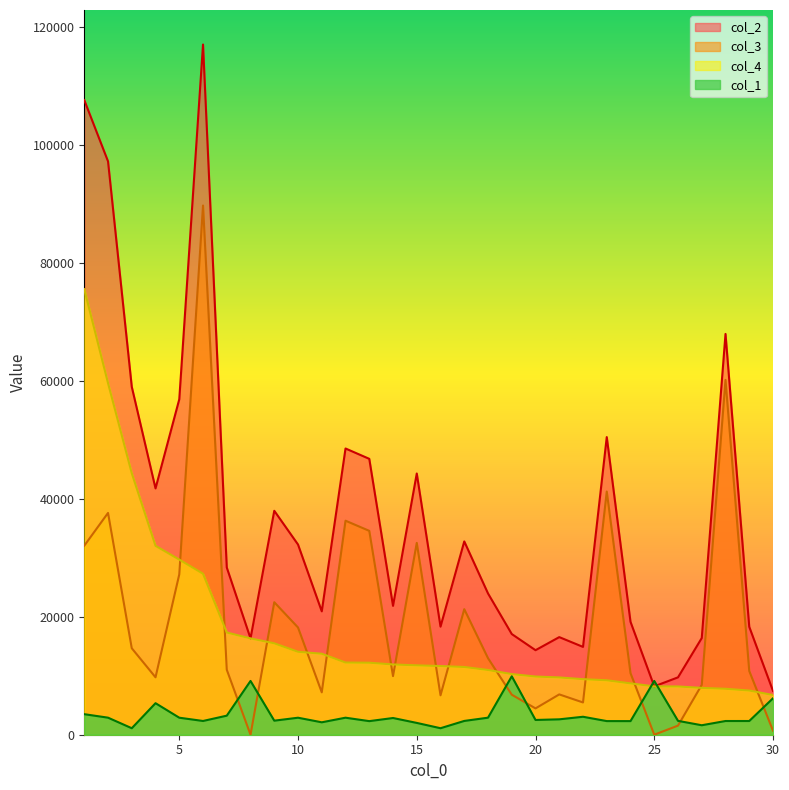

What is the difference between the maximum and minimum values in the col_3 series?

89718